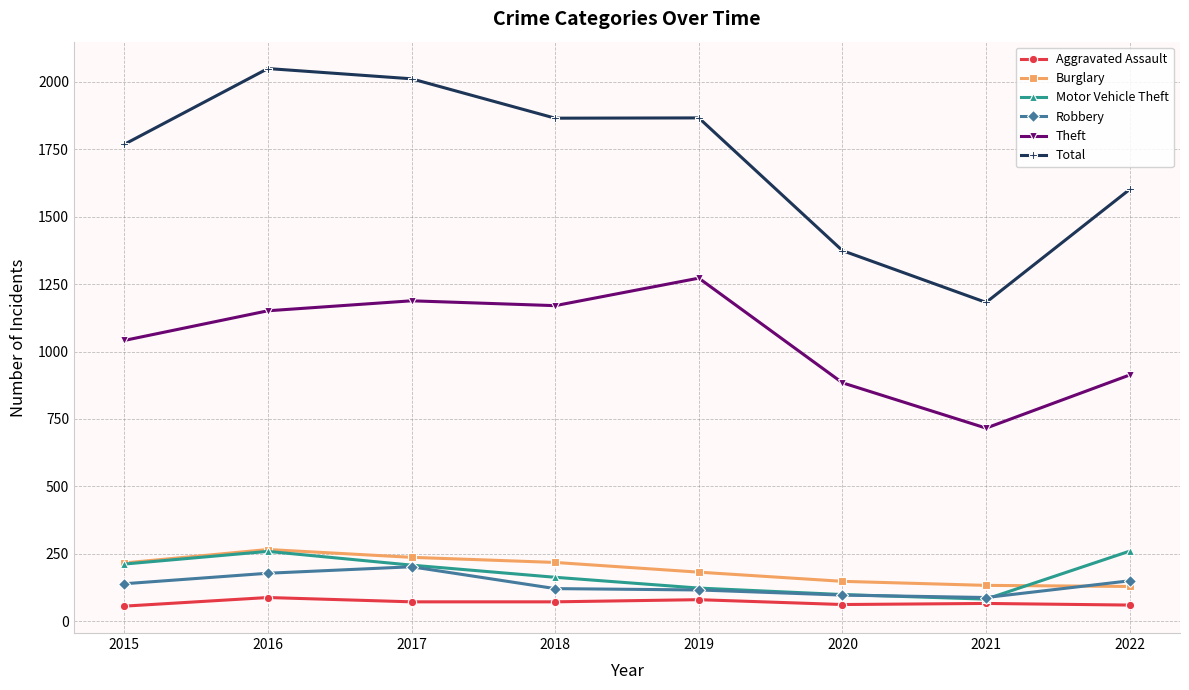

How many data points does each series have?

8